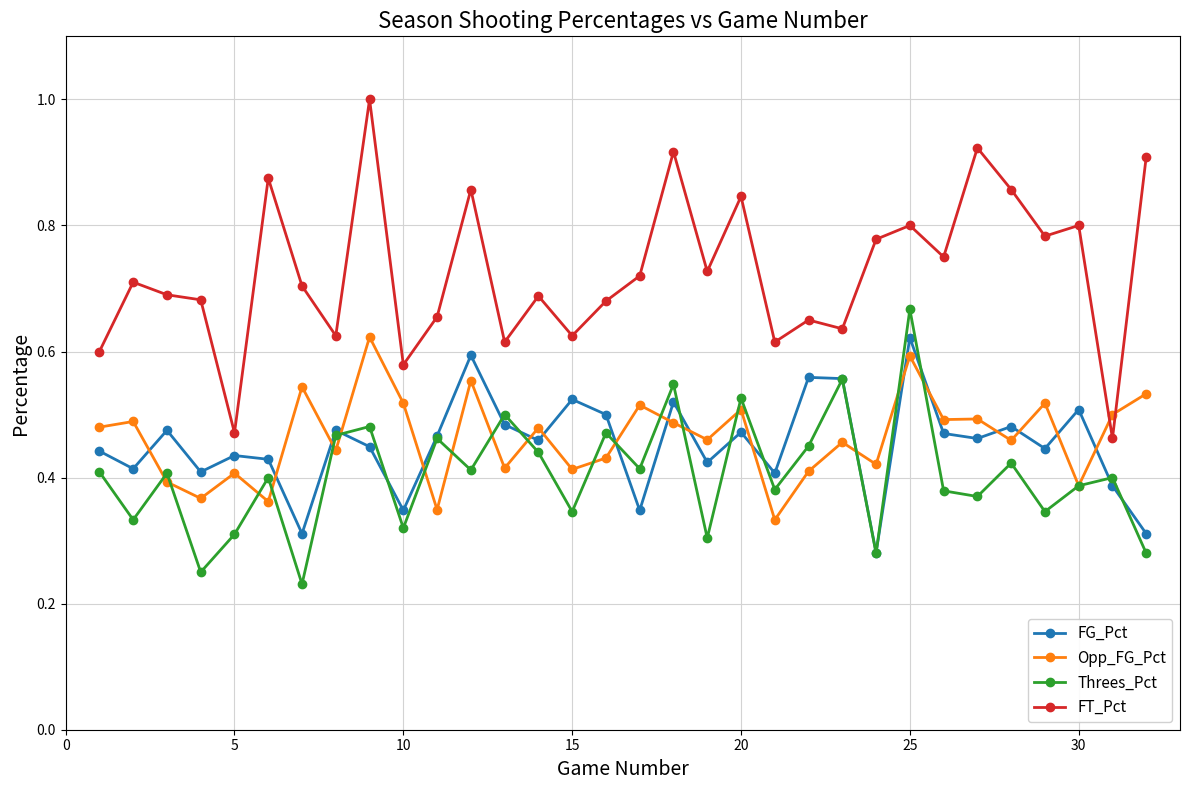

Which series has the largest range (max minus min)?

FT_Pct